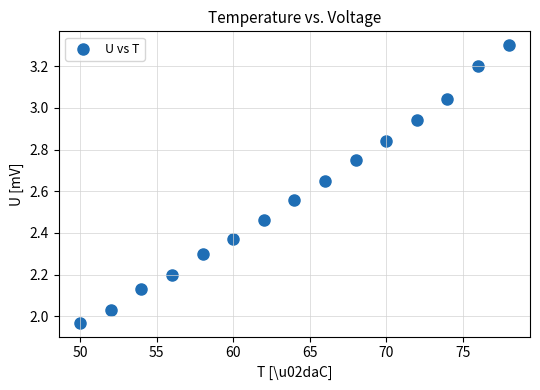

What is the range of Y values (max minus min)?

1.3